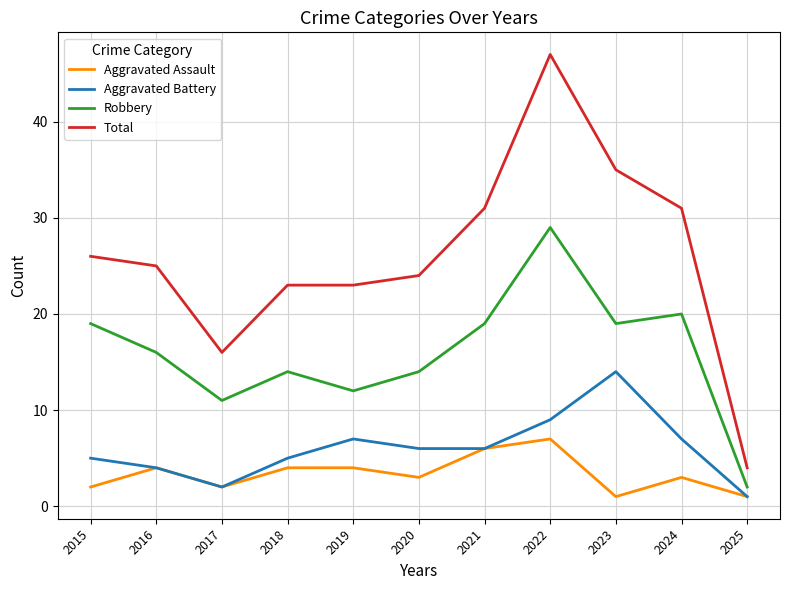

The value of Total at 2018 is 36. True or false?

False